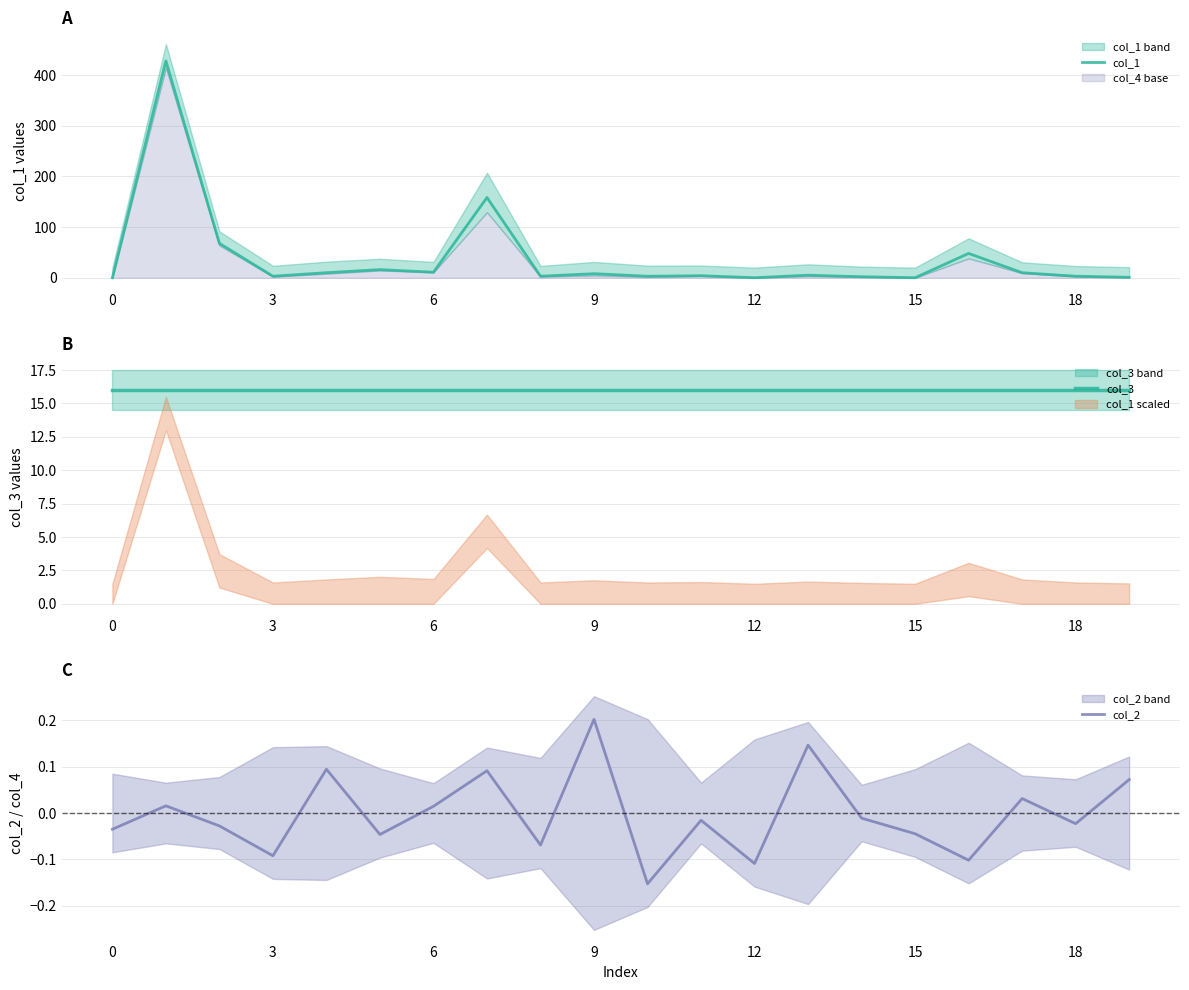

Reading left to right, what are all the values shown in this chart?

col_1: 0.0	428.1	67.8	3.0	9.9	16.0	10.9	158.4	3.0	8.0	3.0	4.0	0.1	5.0	2.0	0.0	48.0	9.9	3.0	0.9
col_3: 16.0	16.0	16.0	16.0	16.0	16.0	16.0	16.0	16.0	16.0	16.0	16.0	16.0	16.0	16.0	16.0	16.0	16.0	16.0	16.0
col_2: -0.0	0.0	-0.0	-0.1	0.1	-0.0	0.0	0.1	-0.1	0.2	-0.2	-0.0	-0.1	0.1	-0.0	-0.0	-0.1	0.0	-0.0	0.1